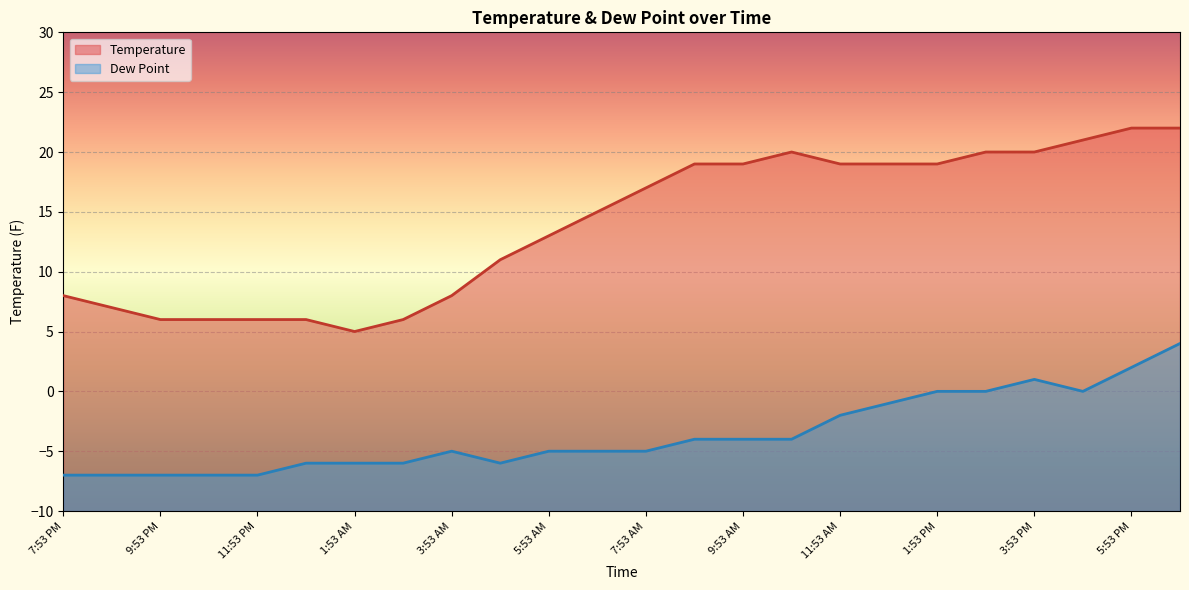

Reading left to right, extract all data points from this chart.

Temperature: 8	7	6	6	6	6	5	6	8	11	13	15	17	19	19	20	19	19	19	20	20	21	22	22
Dew Point: -7	-7	-7	-7	-7	-6	-6	-6	-5	-6	-5	-5	-5	-4	-4	-4	-2	-1	0	0	1	0	2	4